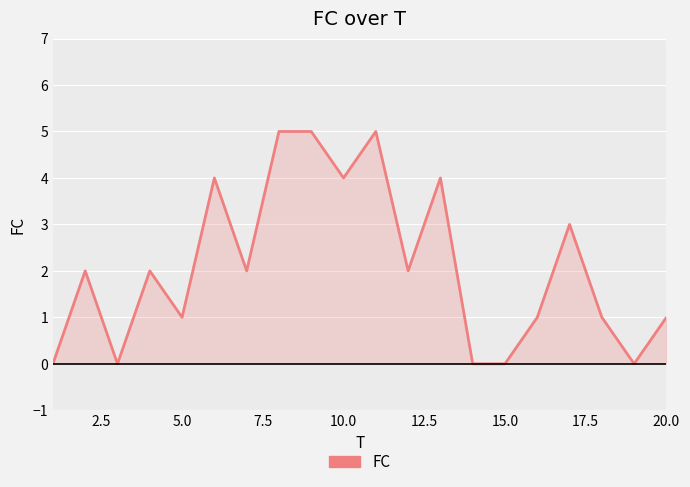

What is the average value?

2